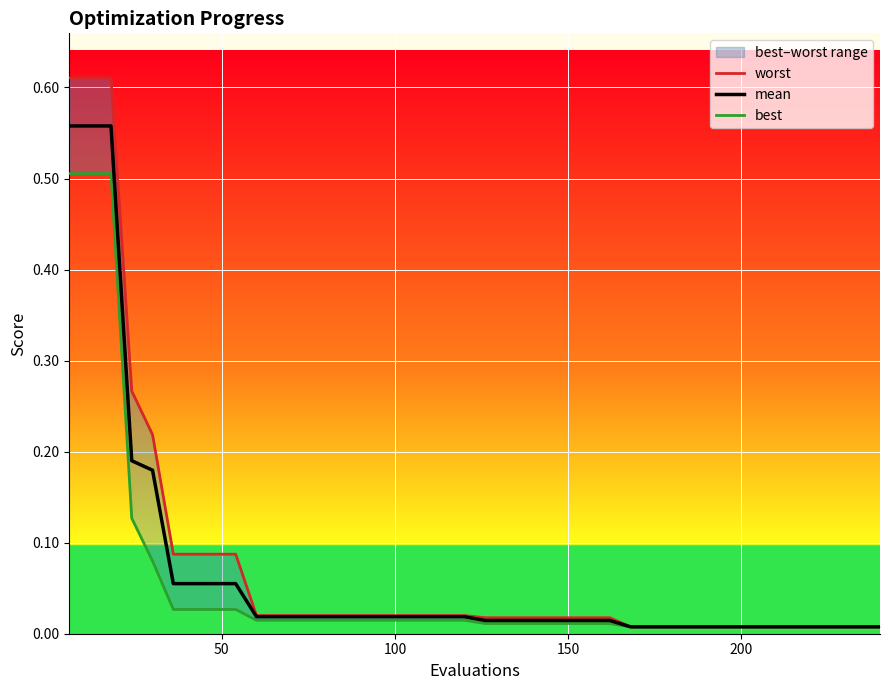

Count the number of data series in this chart.

3